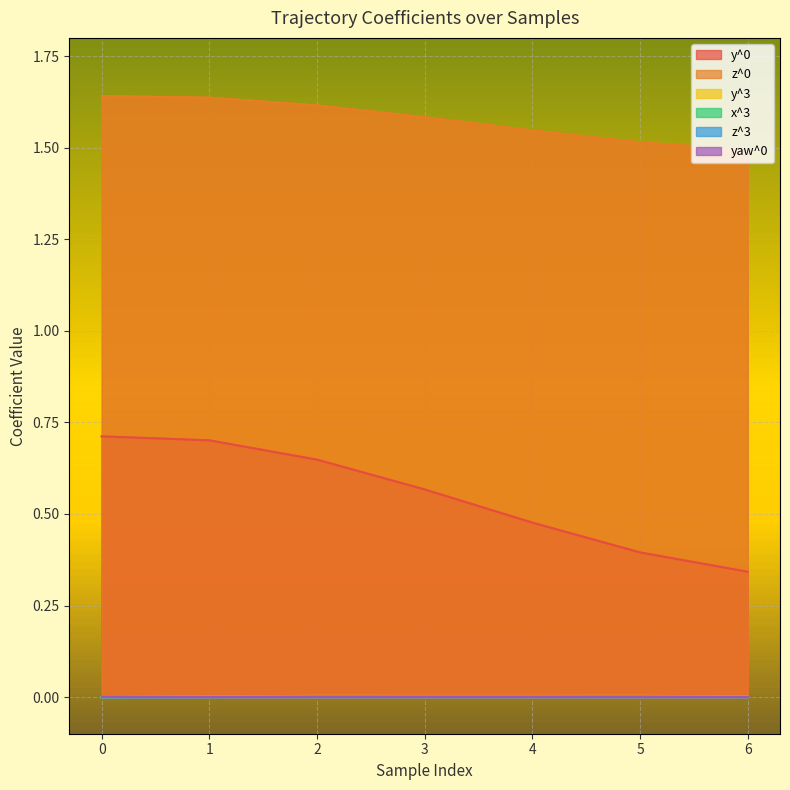

True or false: z^0 and y^0 cross at least once.

False